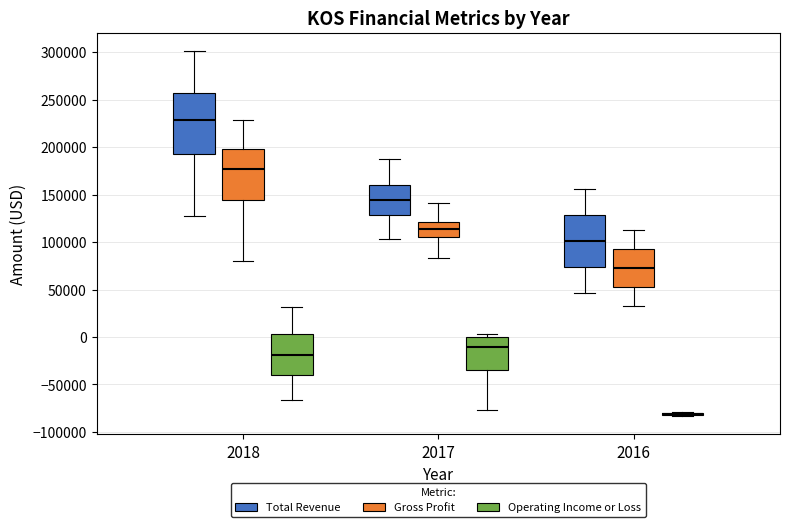

Reading left to right, read every box against the y-axis: the position of its median line, the range the box covers, and the ends of its whiskers. The values are not printed on the chart, so give them approximately, as read against the axis.

2018 (Total Revenue): median 230000, box 195000 to 255000, whiskers 125000 to 300000
2018 (Gross Profit): median 175000, box 145000 to 200000, whiskers 80000 to 230000
2018 (Operating Income or Loss): median -20000, box -40000 to 5000, whiskers -65000 to 30000
2017 (Total Revenue): median 145000, box 130000 to 160000, whiskers 105000 to 185000
2017 (Gross Profit): median 115000, box 105000 to 120000, whiskers 85000 to 140000
2017 (Operating Income or Loss): median -10000, box -35000 to 0, whiskers -75000 to 5000
2016 (Total Revenue): median 100000, box 75000 to 130000, whiskers 45000 to 155000
2016 (Gross Profit): median 75000, box 55000 to 95000, whiskers 35000 to 110000
2016 (Operating Income or Loss): box collapsed to a line at -80000, whiskers -85000 to -80000